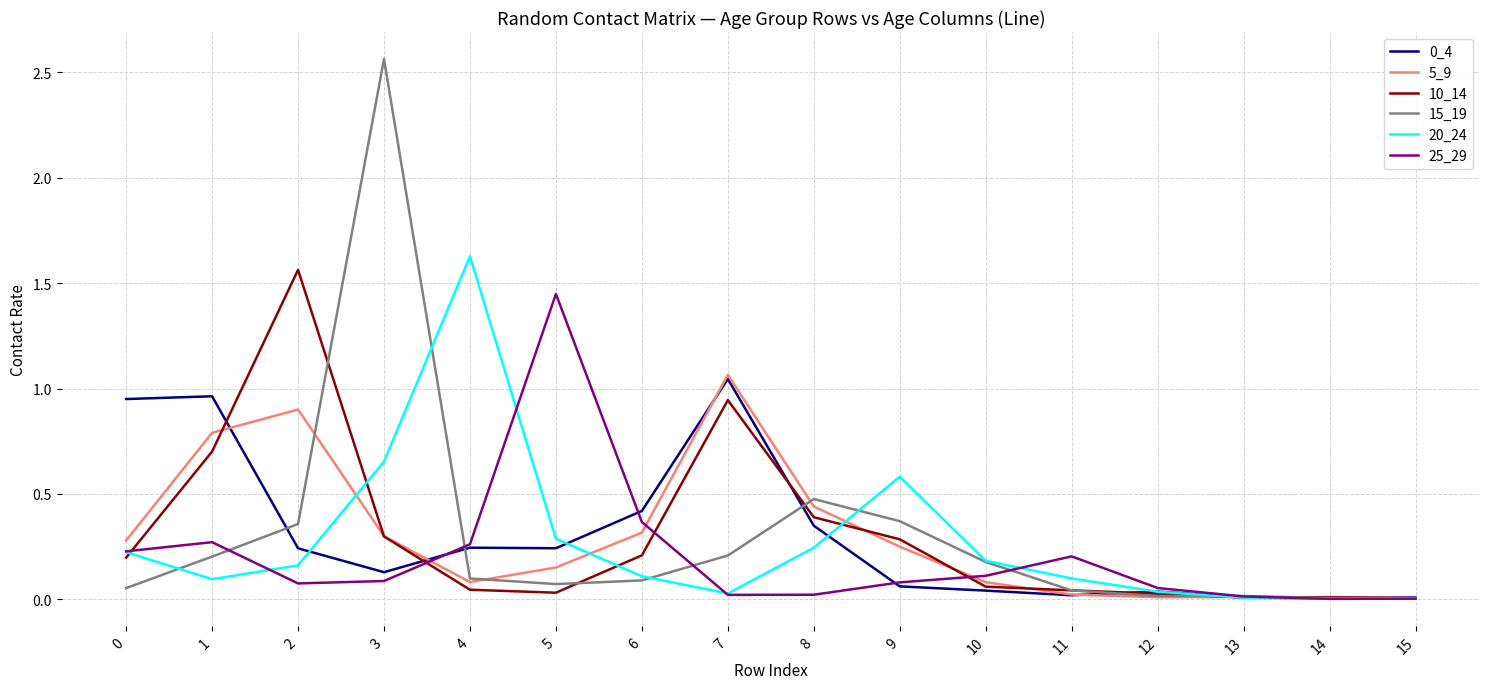

What is the sum of all 0_4 values?

4.8